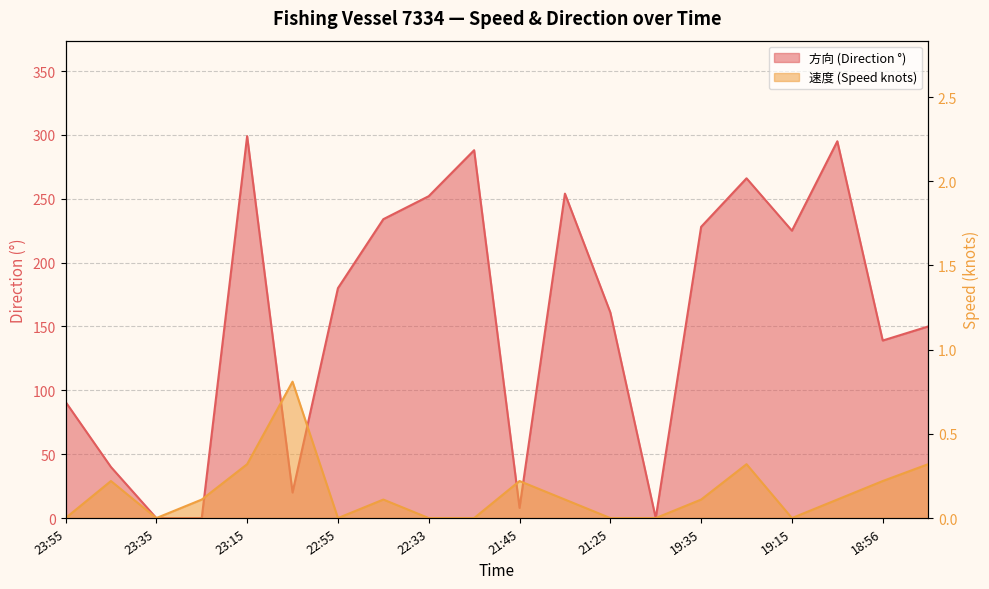

In 速度, how many points are lower than both neighbors (excluding endpoints)?

3